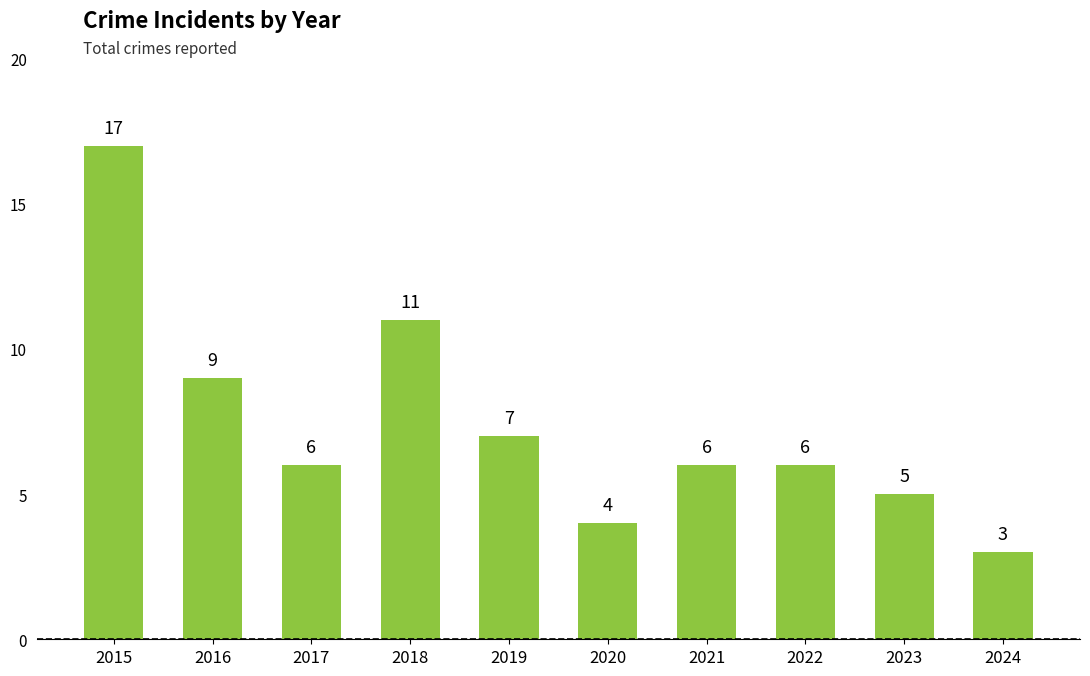

What is the ratio of the value at 2023 to the value at 2018?

0.5